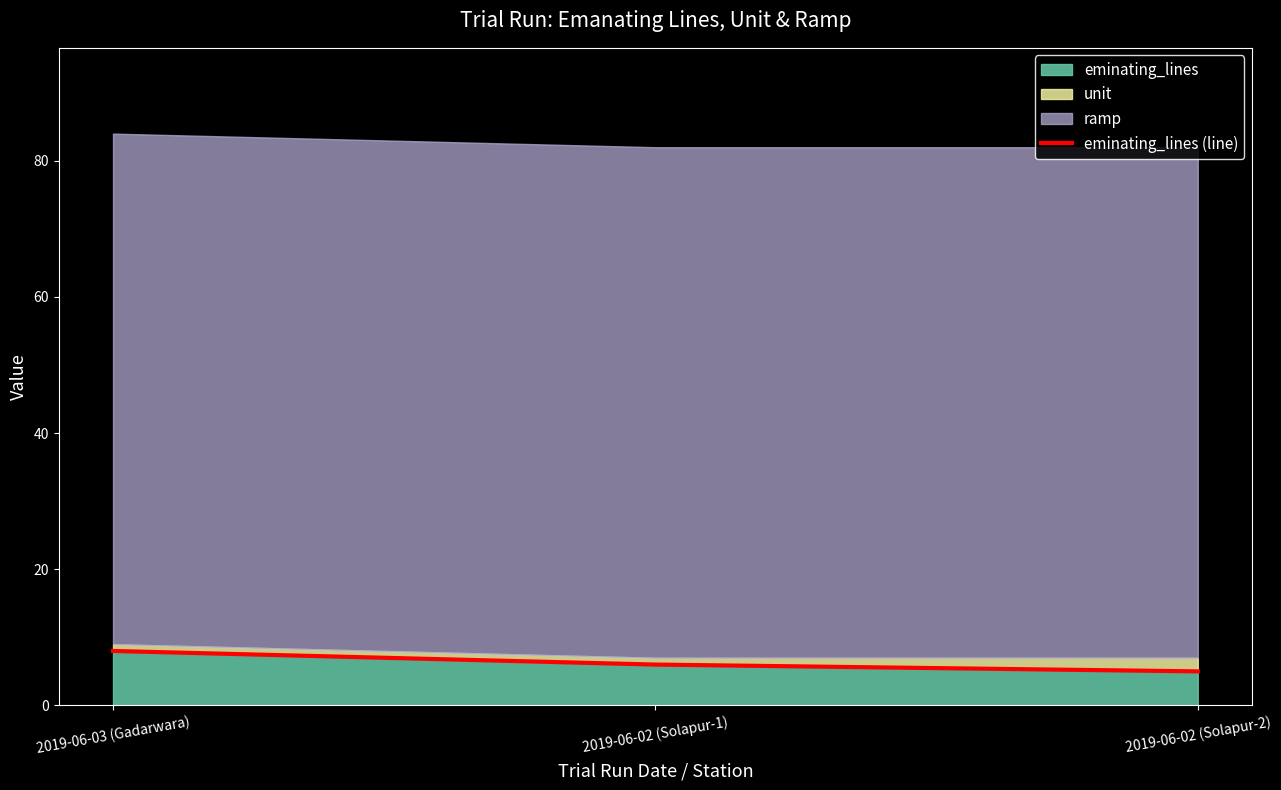

What is the value of the 1st point from the left?

8